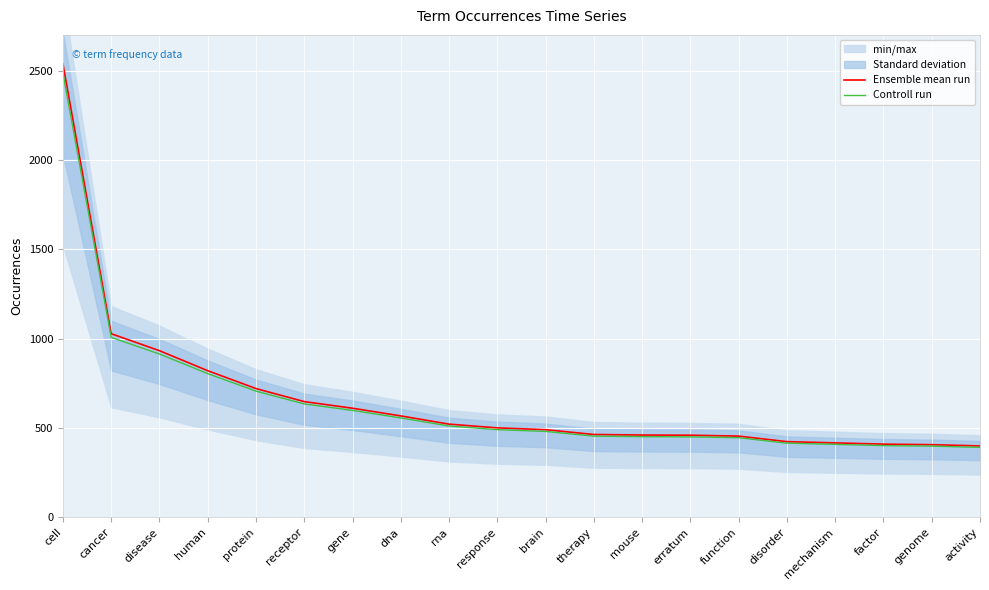

What position from the right is disorder?

5